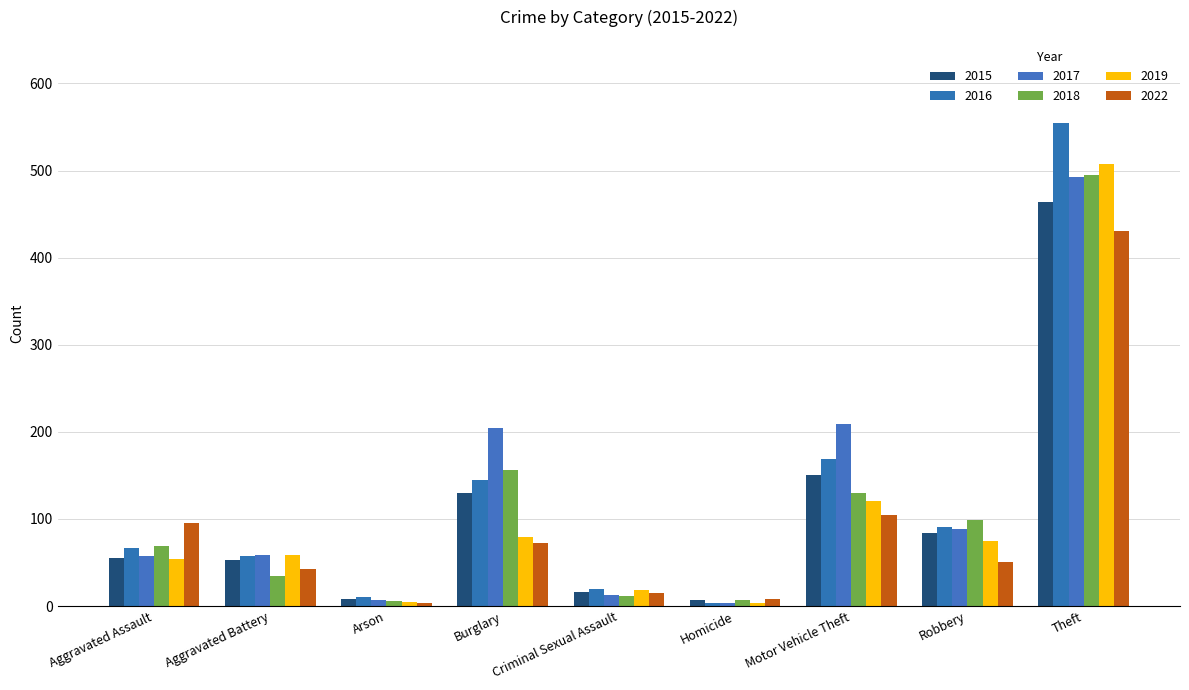

Which category has the highest value across all series?

Theft